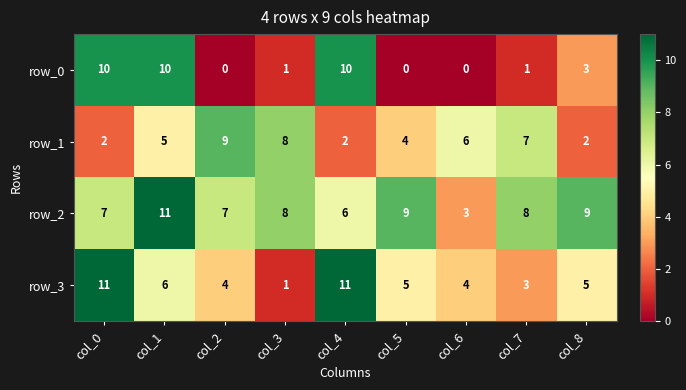

What is the difference between the highest and lowest values at col_6?

6